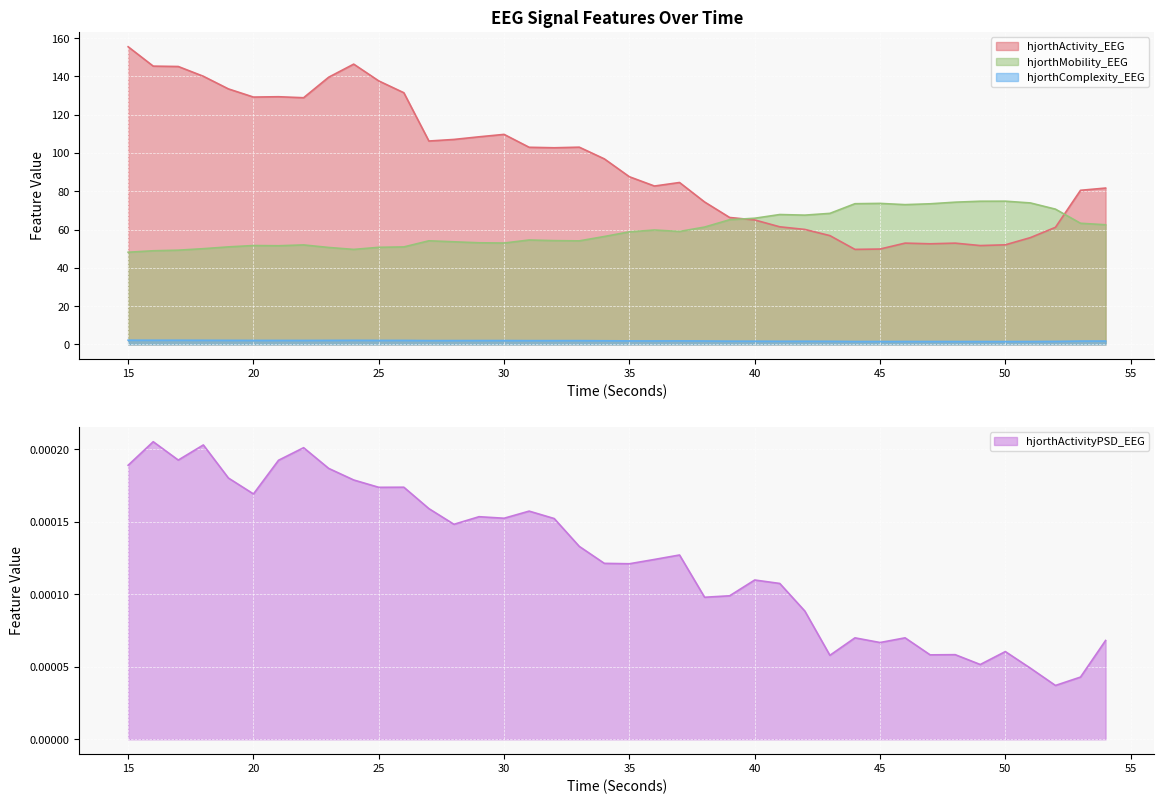

Which series changed the most between 22 and 54?

hjorthActivity_EEG